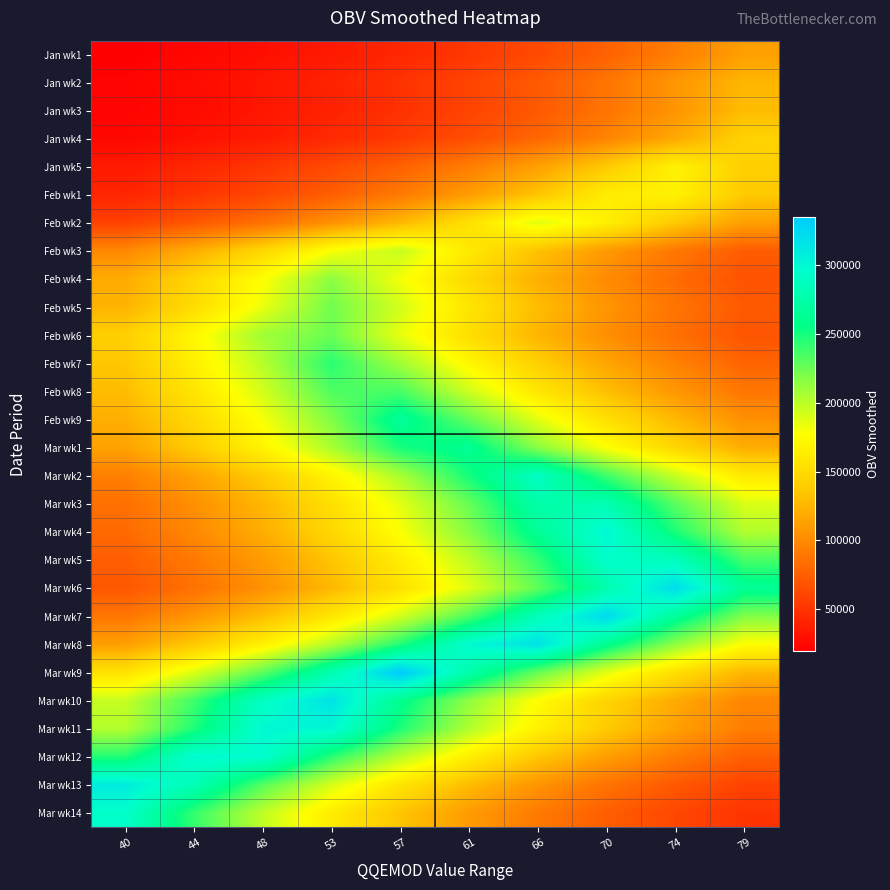

Which has a higher value, 40 or 61?

61